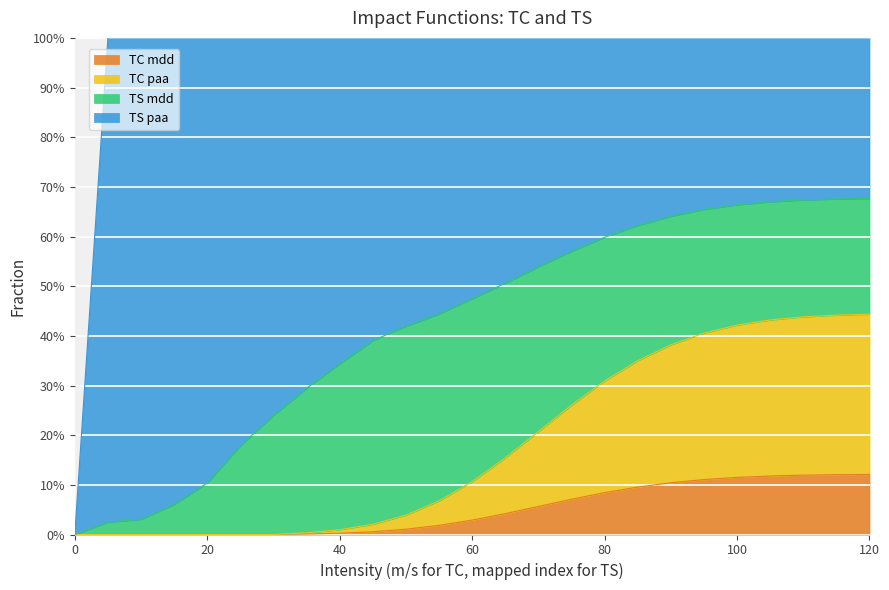

The TC mdd series shows 0.0 at 40. True or false?

True